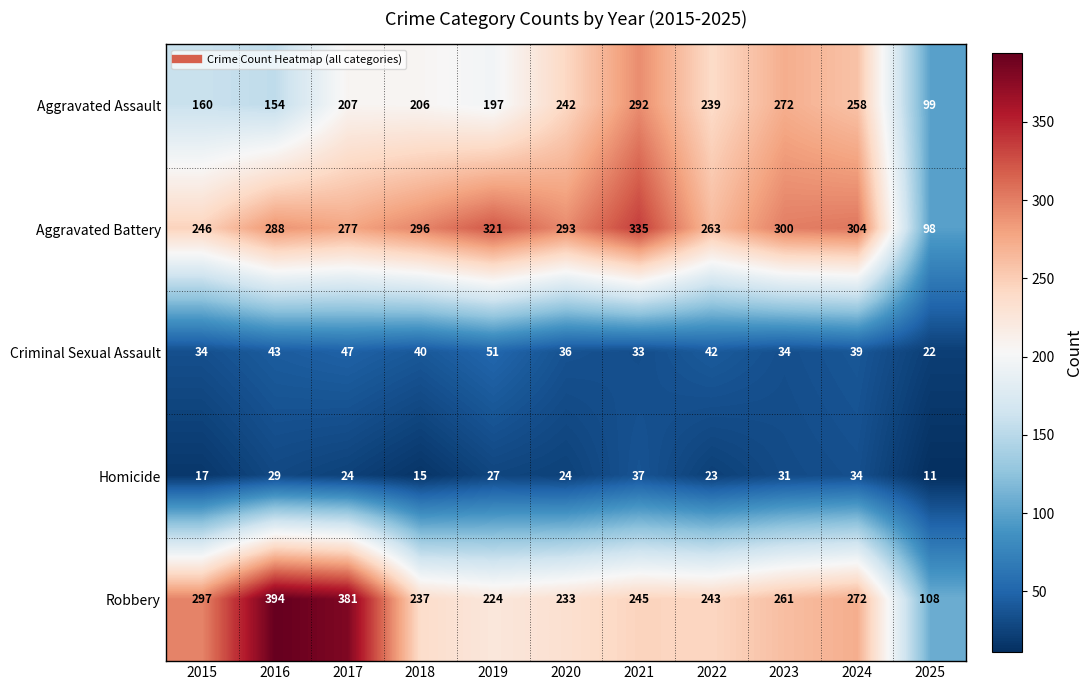

Read the Homicide value at 2022, to the nearest 5.

25